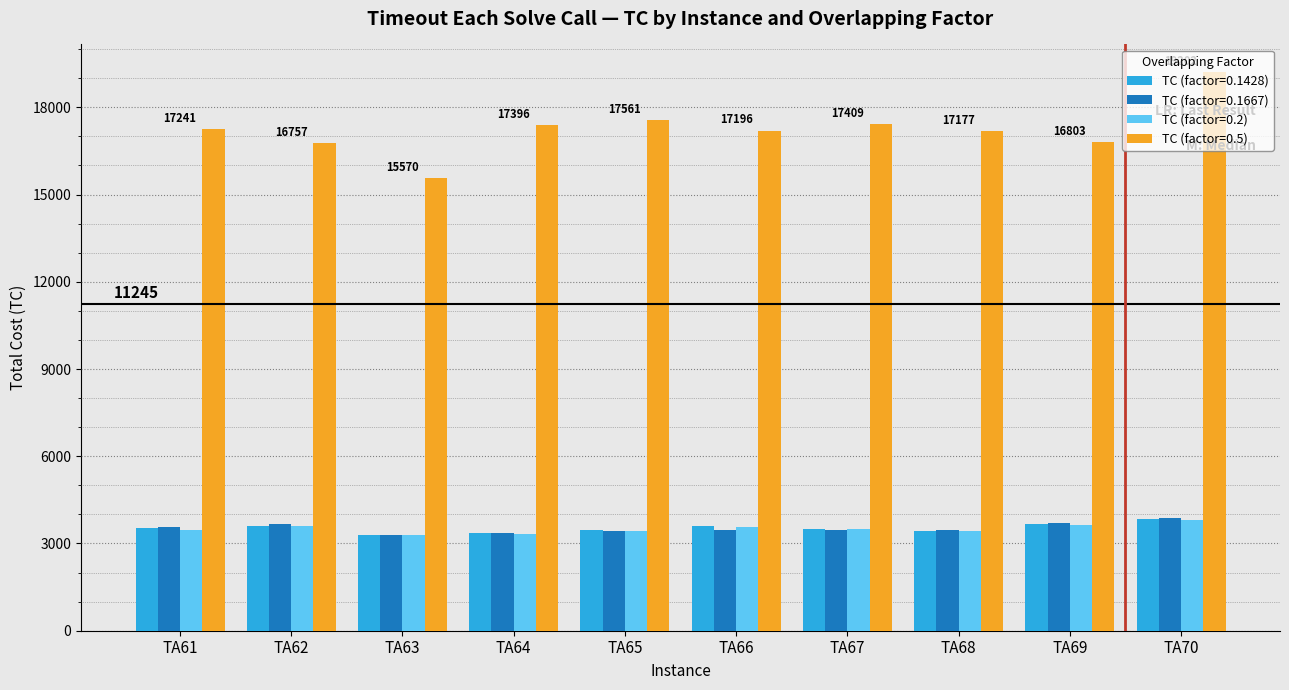

How many data points does each series have?

10